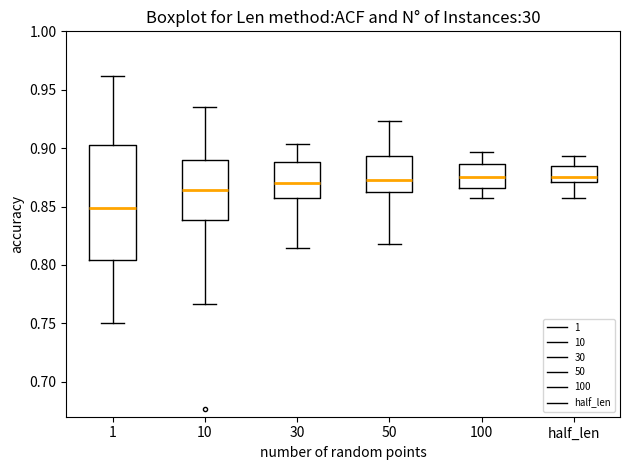

Where is the lower edge of the box for 10 on the y-axis? The values are not printed on the chart, so give them approximately, as read against the axis.

0.840